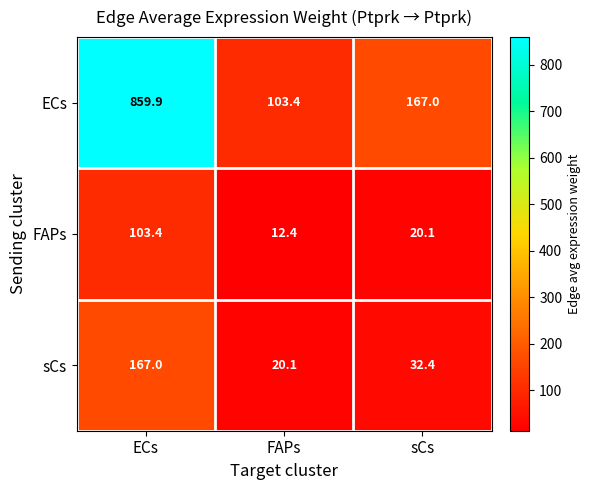

At how many categories does at least one series exceed 758?

1